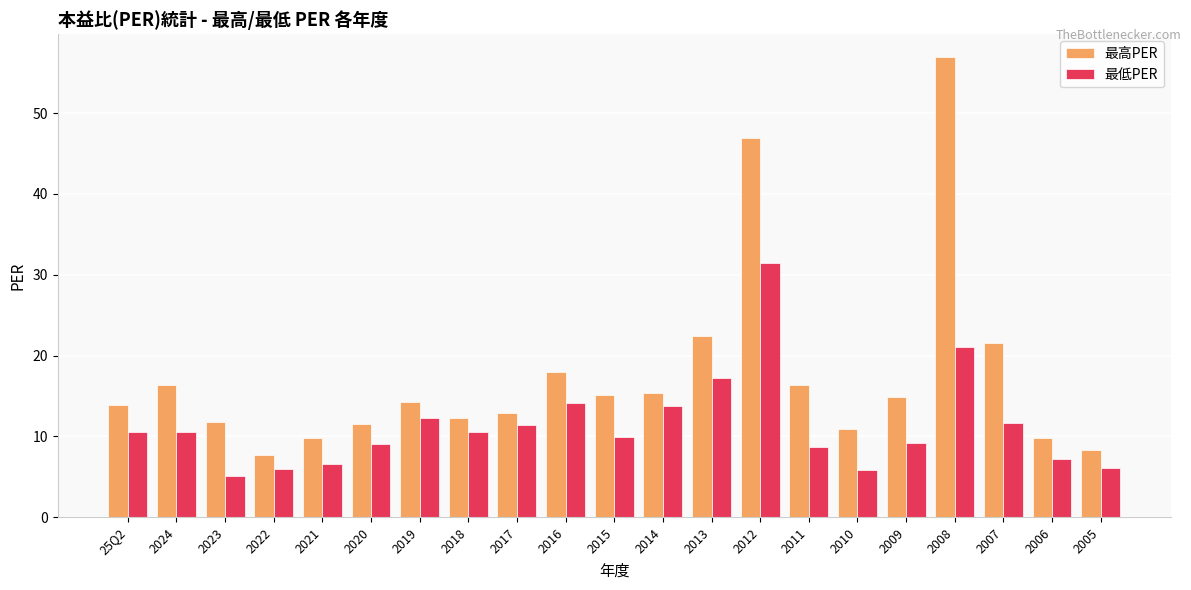

What is the spread (max minus min) of values at 2016?

3.8